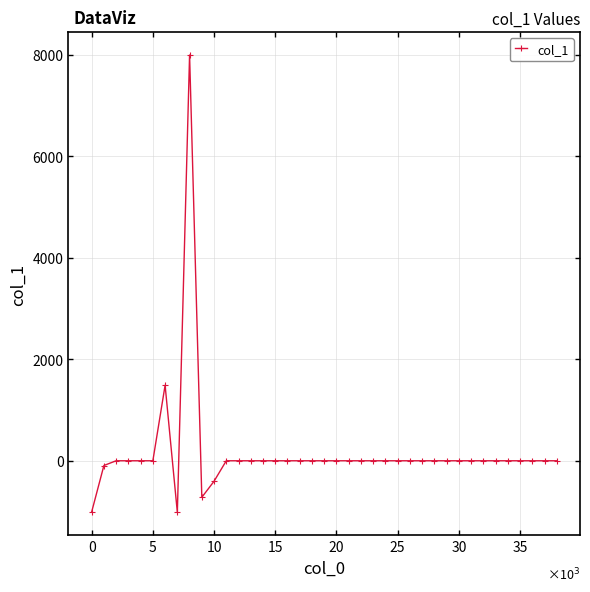

What is the average value?

160.1